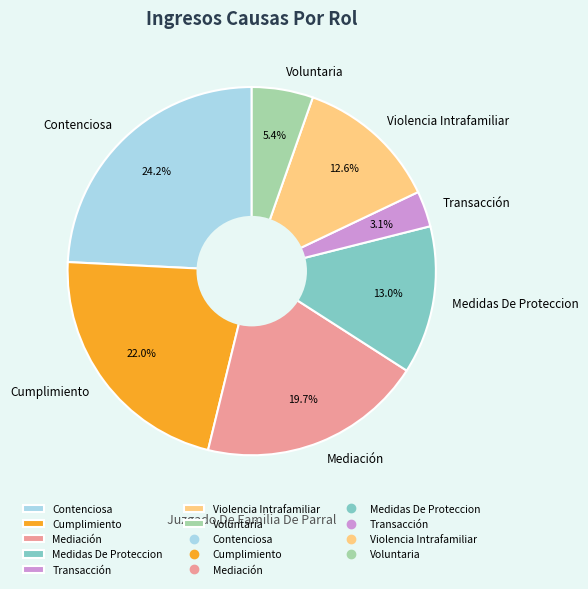

Which category has the biggest portion of the pie?

Contenciosa